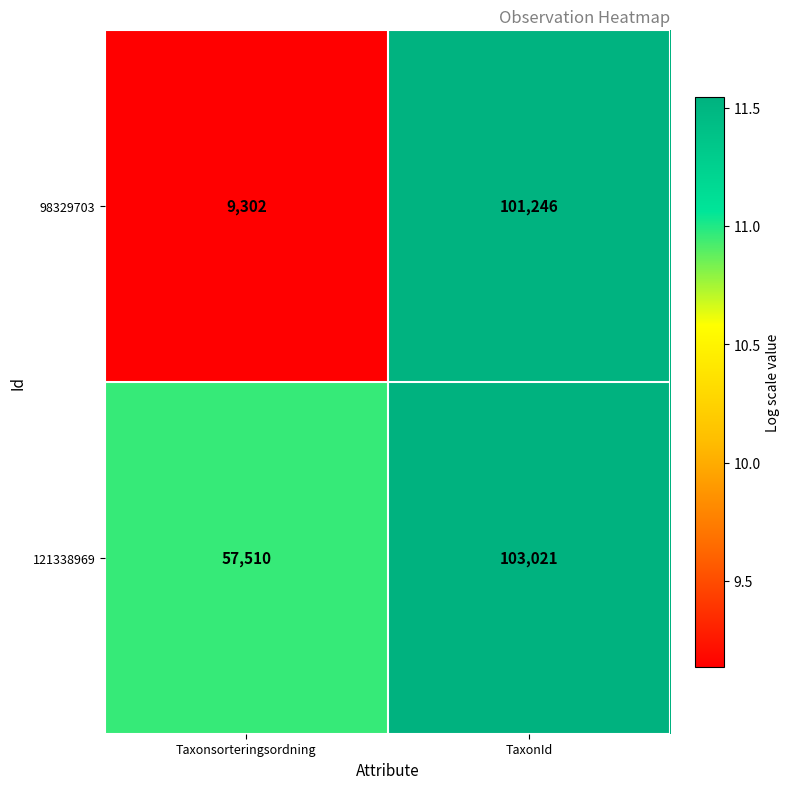

At which category is the sum across all series the highest?

TaxonId